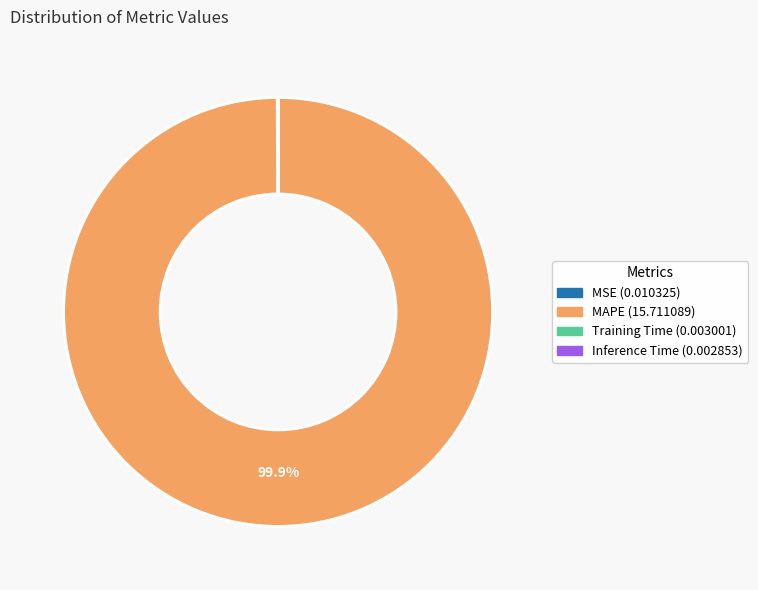

Which slice is the largest?

MAPE